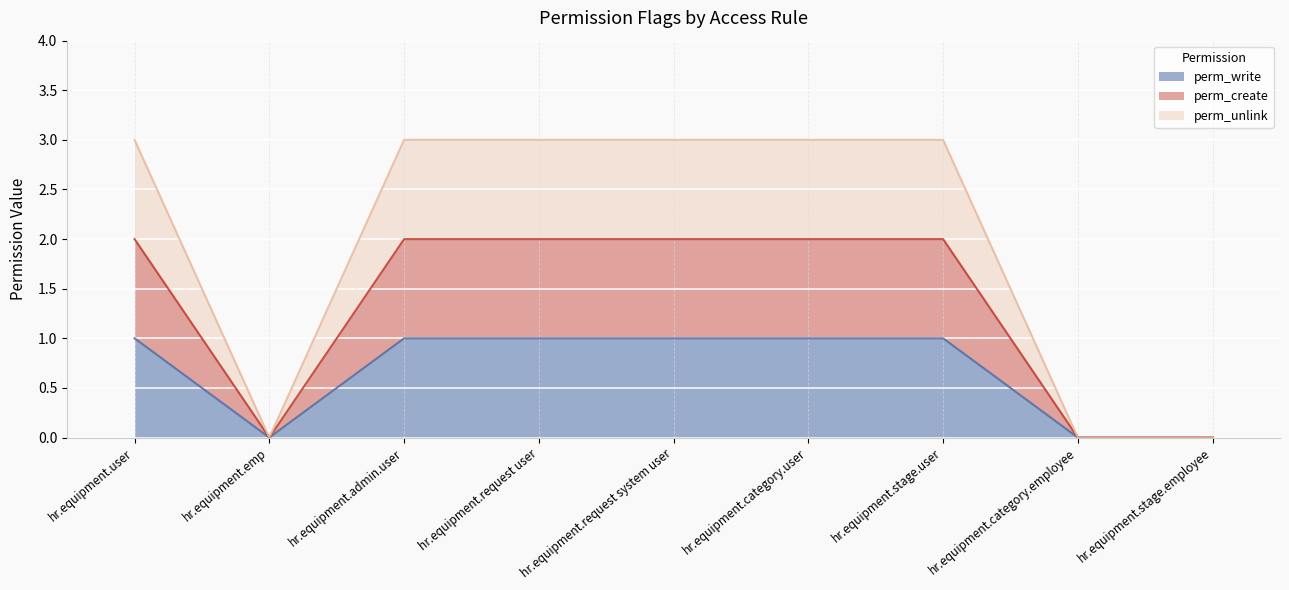

List the series in order of their overall mean, lowest first.

perm_write, perm_create, perm_unlink